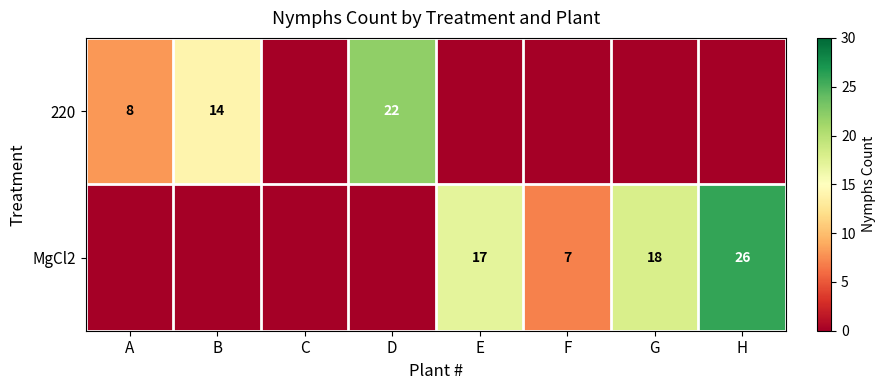

Is it true that 220 equals 6 at A?

False